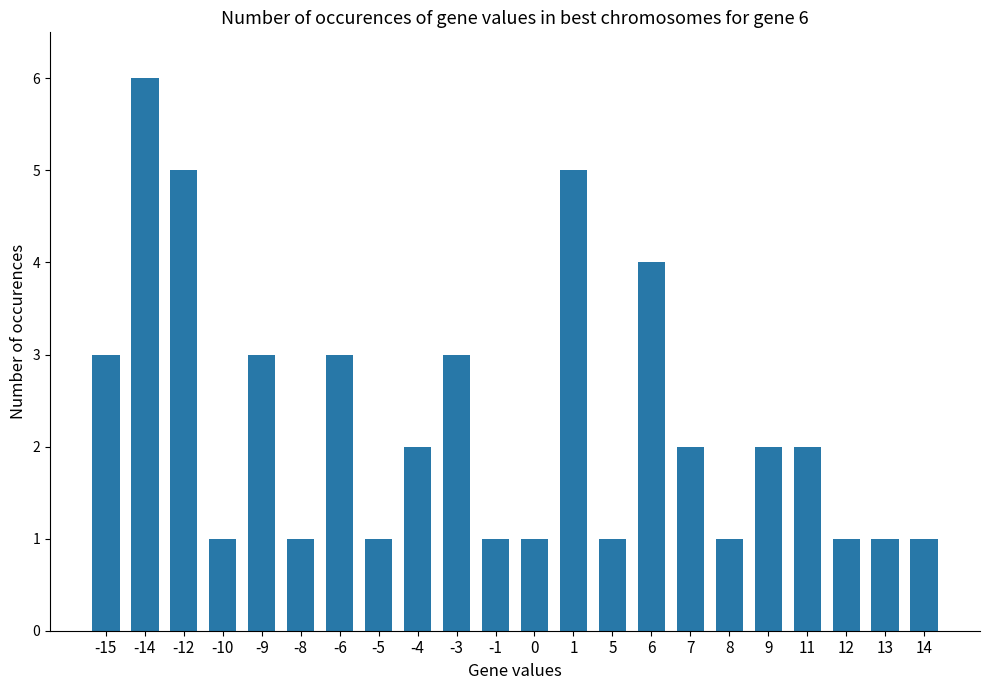

What is the smallest value displayed?

1